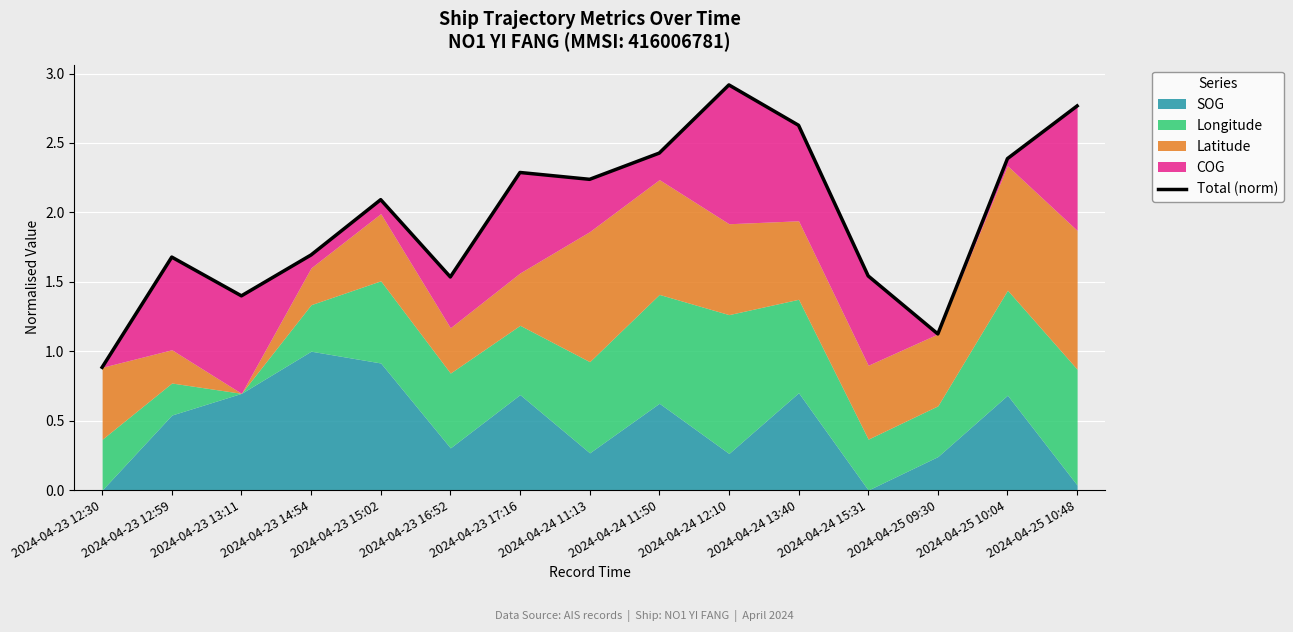

At which category does the data reach its first local valley?

2024-04-23 13:11